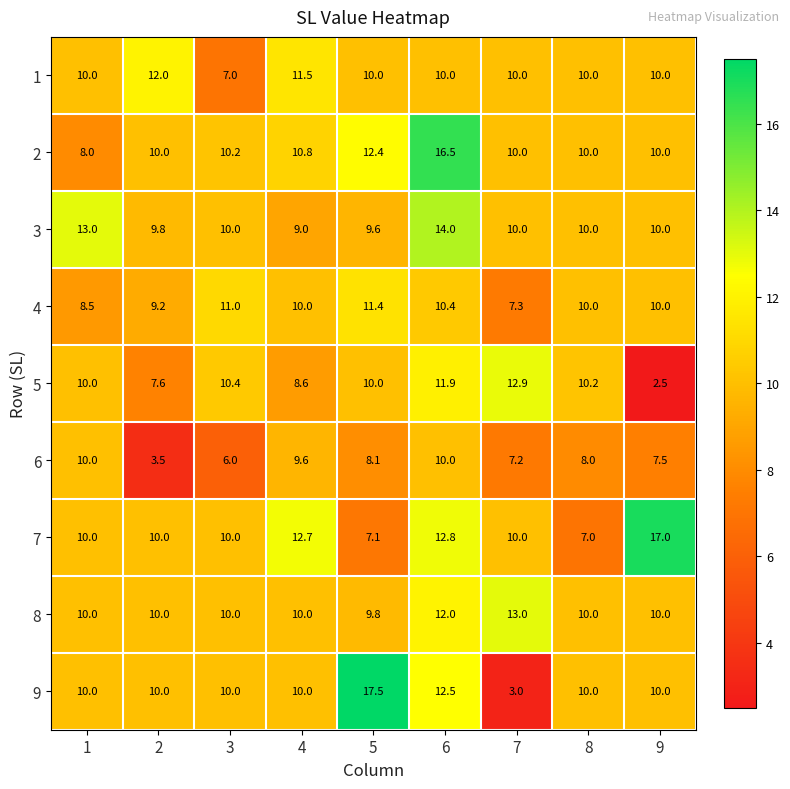

True or false: 2 has a value of 10.2 at 3.

True